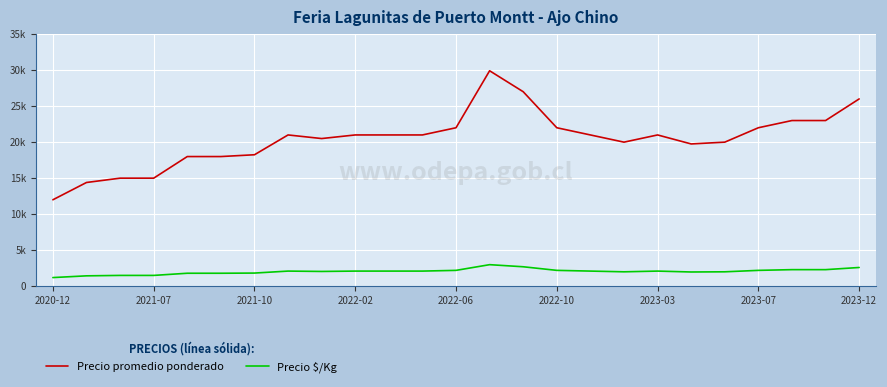

True or false: Precio promedio ponderado and Precio $/Kg cross at least once.

False